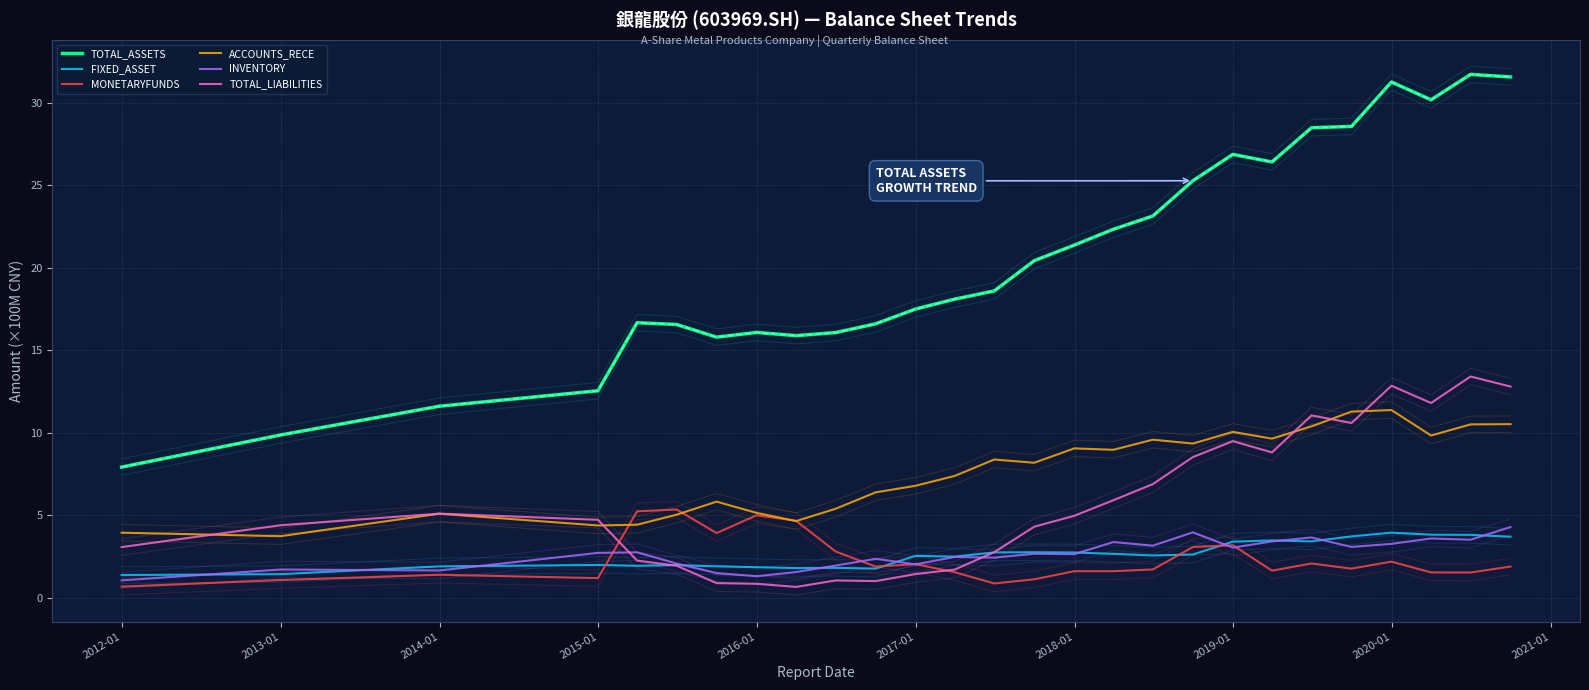

List the series in order of their peak value, highest first.

TOTAL_ASSETS, TOTAL_LIABILITIES, ACCOUNTS_RECE, MONETARYFUNDS, INVENTORY, FIXED_ASSET